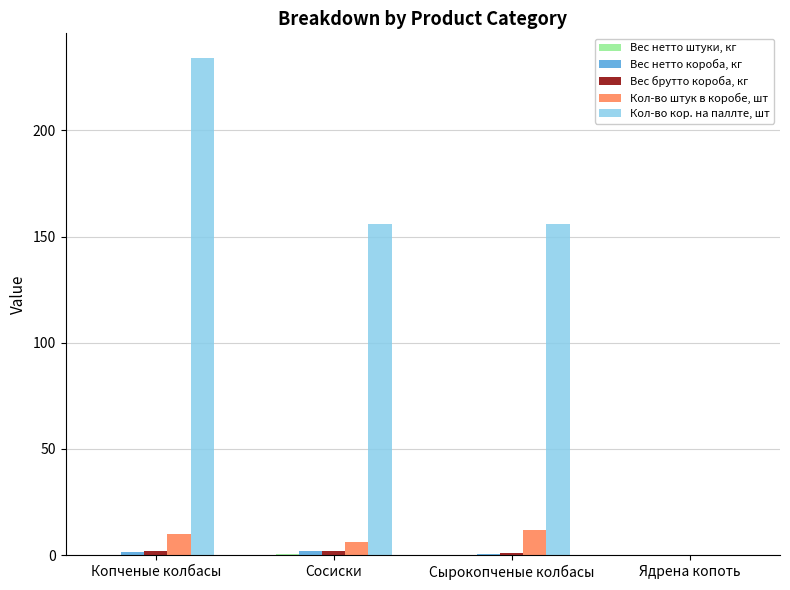

Which series has the largest total across all categories?

Кол-во кор. на паллте, шт